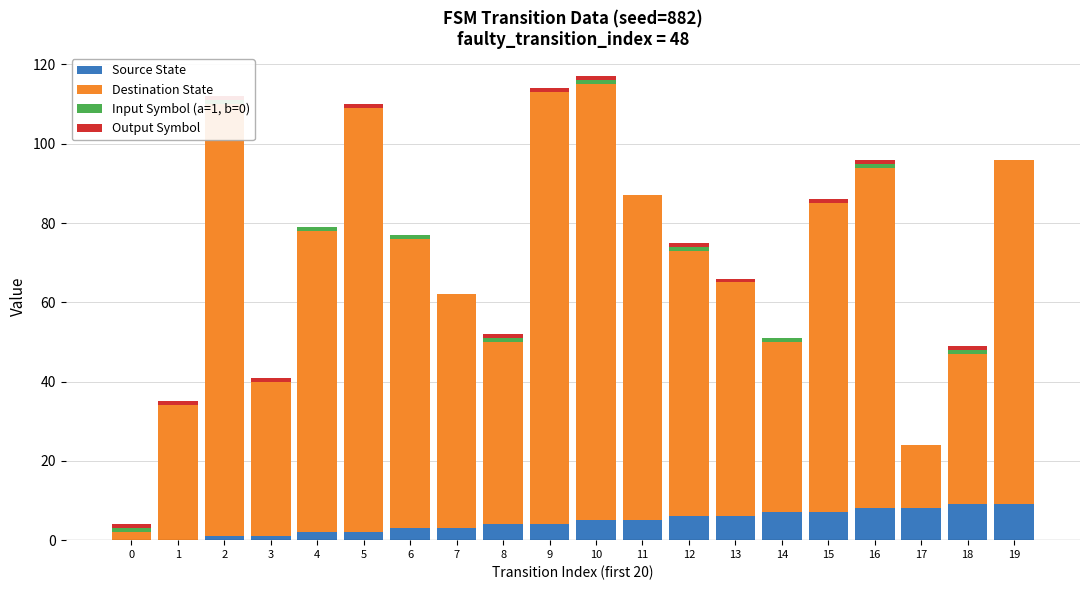

What is the difference between the highest and lowest values at 16?

85